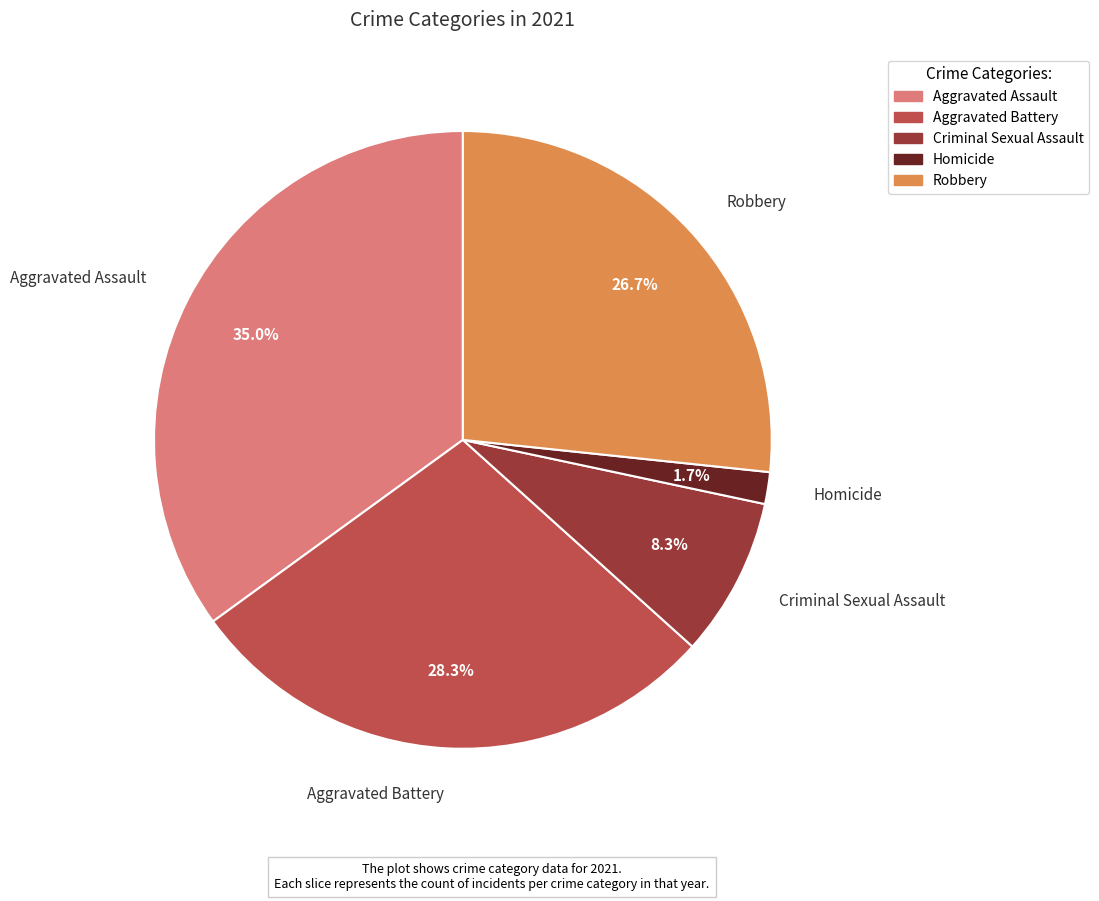

What is the smallest slice in the pie chart?

Homicide